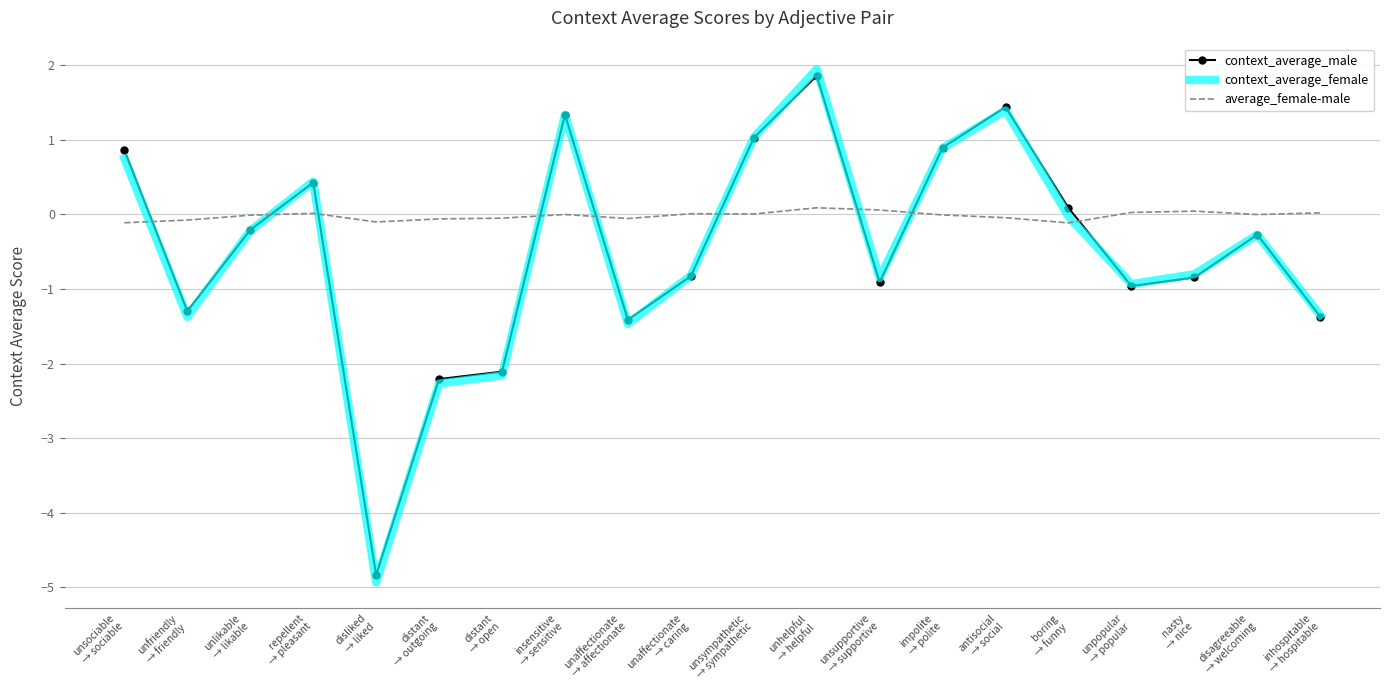

Which series has the largest range (max minus min)?

context_average_female